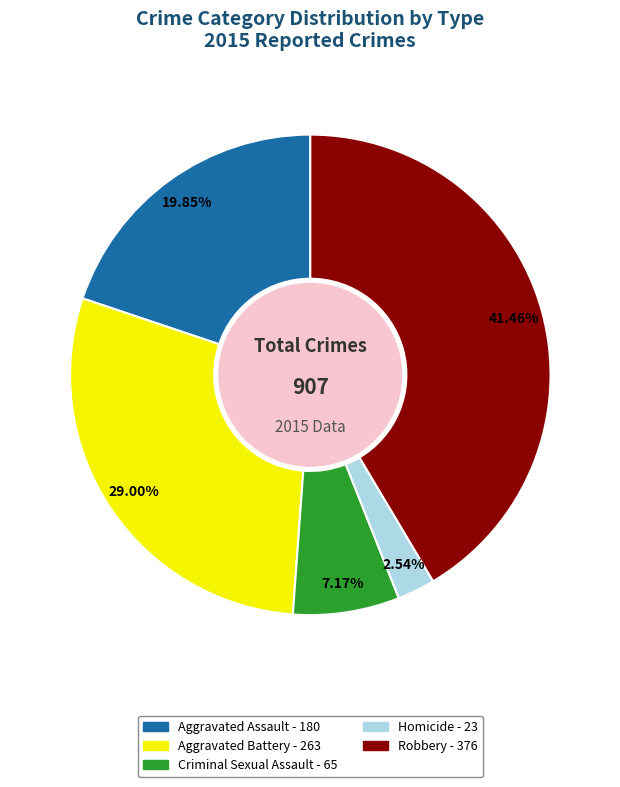

Is there any slice that represents more than half of the pie?

No